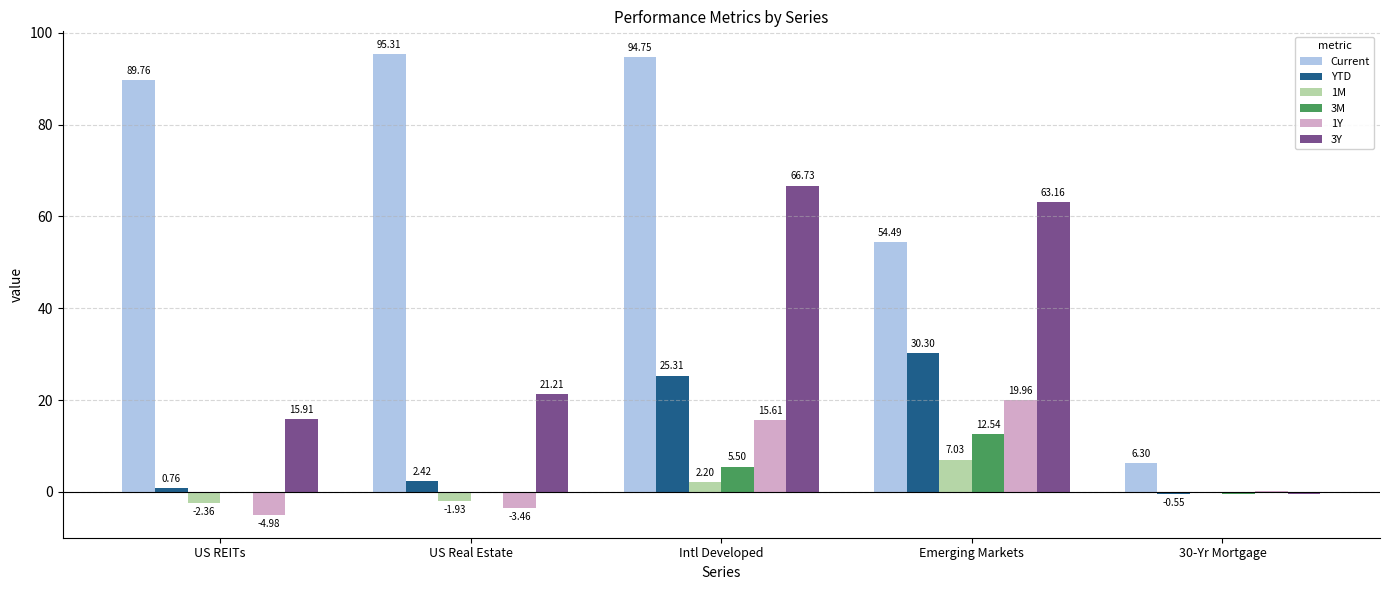

The Current series shows 140.2 at US REITs. True or false?

False